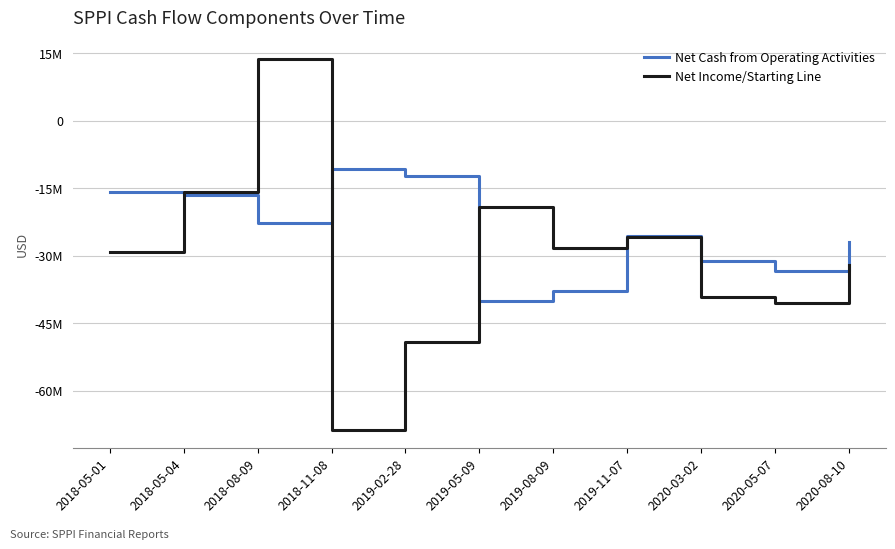

What is the label of the 6th point from the left?

2019-05-09